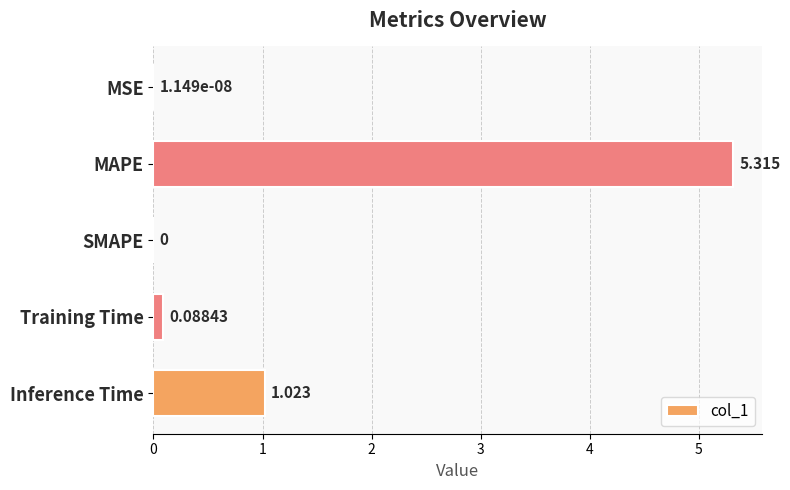

What is the greatest value displayed?

5.3